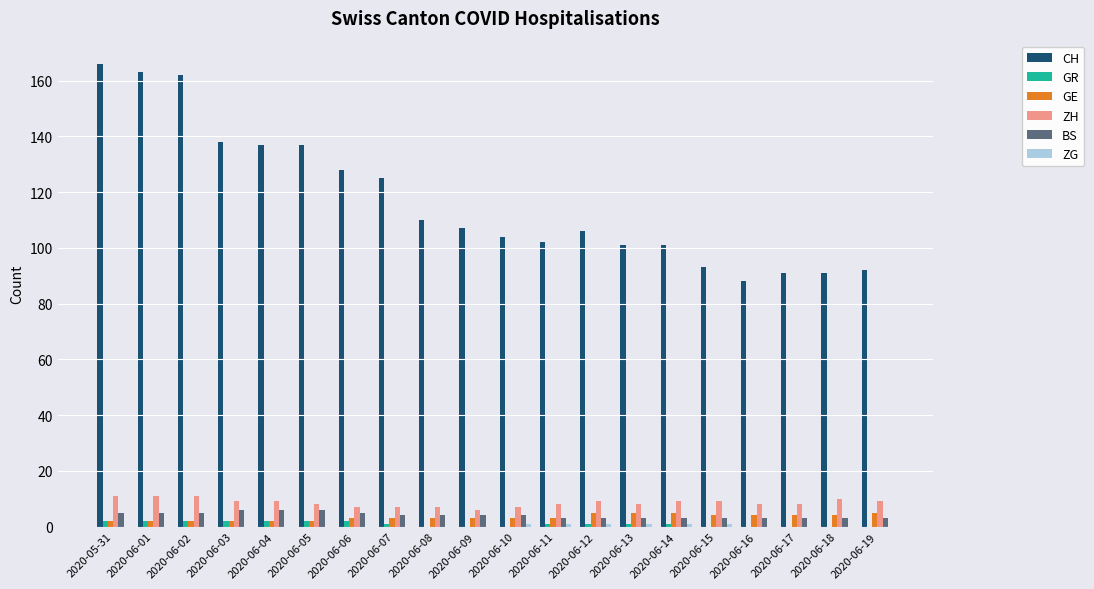

Is the value of GR at 2020-05-31 greater than the value of CH at 2020-06-13?

No